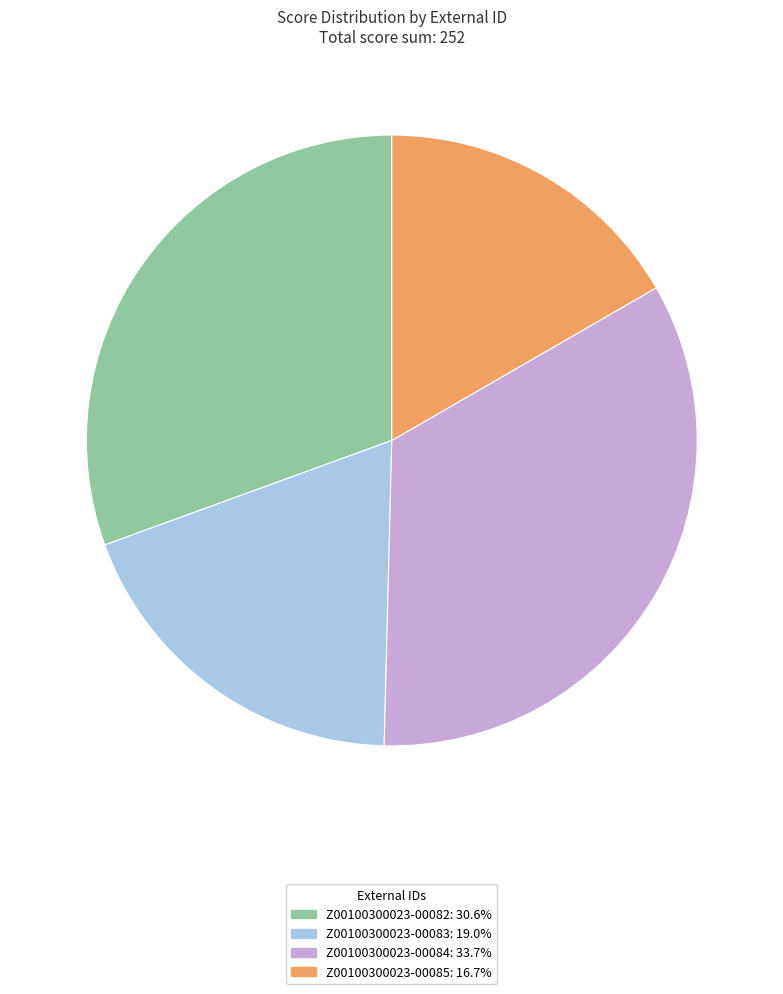

How many slices are in this pie chart?

4